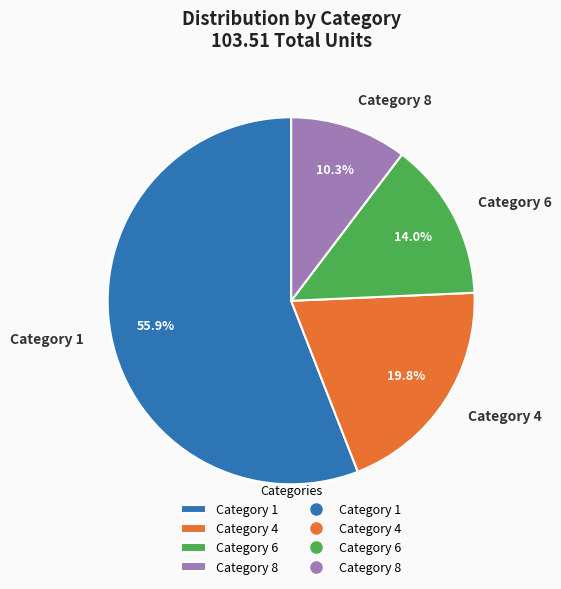

Which category has the smallest portion of the pie?

Category 8